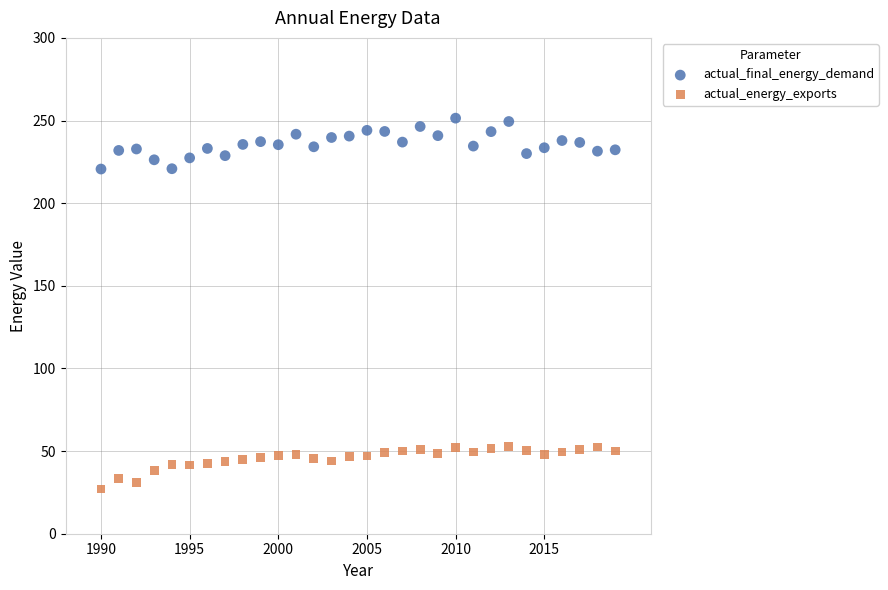

Which series contains the lowest Y value?

actual_energy_exports